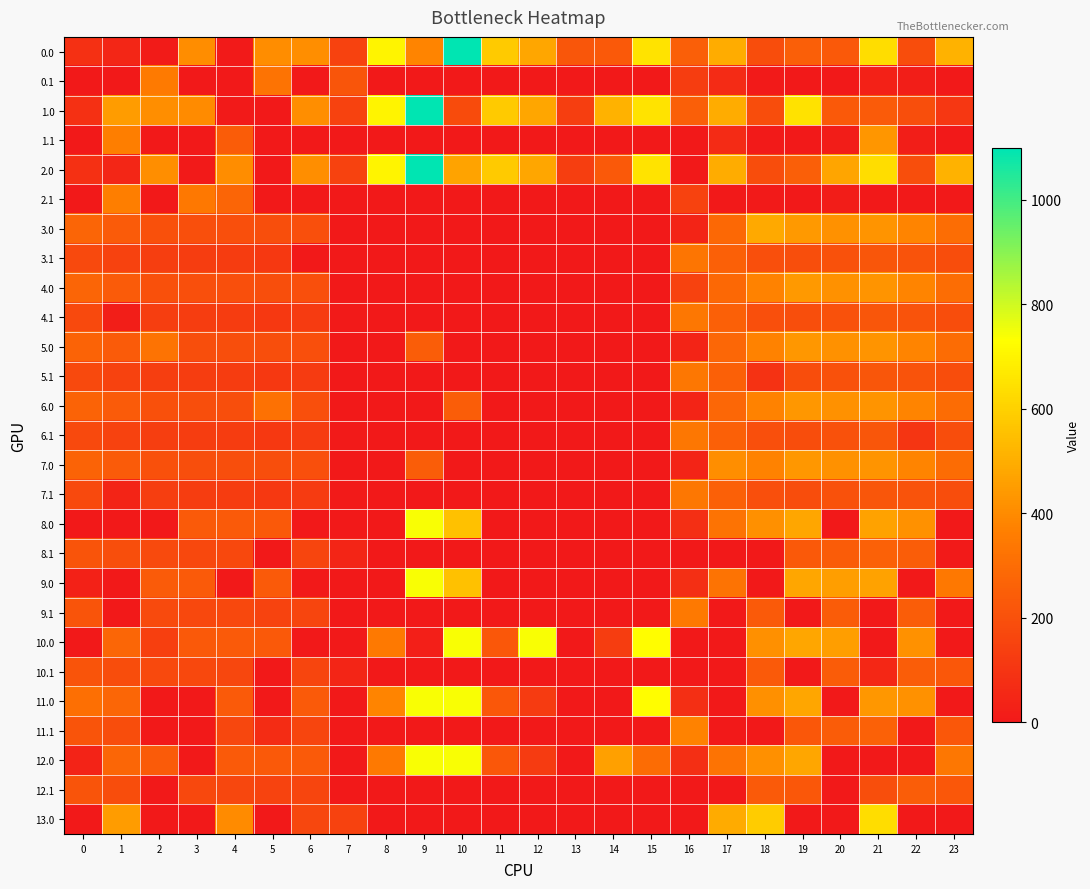

Reading left to right, what are all the values shown in this chart?

0.0: 0=82.0	1=49.5	2=10.3	3=404.4	4=4.9	5=403.8	6=408.0	7=150.1	8=702.7	9=381.1	10=1098.0	11=582.0	12=478.6	13=223.0	14=227.7	15=655.0	16=250.9	17=494.8	18=186.7	19=249.2	20=229.9	21=638.4	22=187.0	23=511.3
0.1: 0=0.0	1=0.0	2=347.9	3=0.0	4=0.0	5=325.7	6=0.0	7=217.1	8=0.0	9=0.0	10=0.0	11=0.0	12=0.0	13=0.0	14=0.0	15=0.0	16=128.7	17=66.6	18=5.4	19=0.2	20=0.0	21=32.4	22=19.9	23=0.0
1.0: 0=82.0	1=449.5	2=410.3	3=399.1	4=4.9	5=3.8	6=408.0	7=150.1	8=702.7	9=1098.0	10=181.8	11=582.0	12=478.6	13=135.3	14=514.7	15=655.0	16=250.9	17=494.8	18=186.7	19=649.2	20=229.9	21=238.4	22=192.3	23=111.3
1.1: 0=0.0	1=361.1	2=0.0	3=0.0	4=244.1	5=0.0	6=0.0	7=0.0	8=0.0	9=0.0	10=0.0	11=0.0	12=0.0	13=0.0	14=0.0	15=0.0	16=0.0	17=66.6	18=5.4	19=0.0	20=14.5	21=432.4	22=19.9	23=0.0
2.0: 0=82.0	1=49.5	2=410.3	3=4.4	4=404.9	5=3.8	6=408.0	7=150.1	8=702.7	9=1098.0	10=468.8	11=582.0	12=478.6	13=135.3	14=227.7	15=655.0	16=0.0	17=494.8	18=186.7	19=249.2	20=475.5	21=638.4	22=192.3	23=511.3
2.1: 0=0.0	1=361.1	2=0.0	3=342.7	4=272.8	5=0.0	6=0.0	7=0.0	8=0.0	9=0.0	10=0.0	11=0.0	12=0.0	13=0.0	14=0.0	15=0.0	16=147.3	17=0.0	18=5.4	19=0.2	20=14.5	21=0.0	22=0.0	23=0.0
3.0: 0=271.0	1=238.5	2=199.3	3=193.4	4=193.9	5=192.8	6=197.0	7=0.0	8=0.0	9=0.0	10=0.0	11=0.0	12=0.0	13=0.0	14=0.0	15=0.0	16=39.9	17=283.8	18=485.5	19=438.2	20=418.9	21=427.4	22=381.3	23=300.3
3.1: 0=173.6	1=150.1	2=136.9	3=131.7	4=128.6	5=114.7	6=0.0	7=0.0	8=0.0	9=0.0	10=0.0	11=0.0	12=0.0	13=0.0	14=0.0	15=0.0	16=331.7	17=255.6	18=194.4	19=189.2	20=203.5	21=221.4	22=208.9	23=188.4
4.0: 0=271.0	1=238.5	2=199.3	3=193.4	4=193.9	5=192.8	6=197.0	7=0.0	8=0.0	9=0.0	10=0.0	11=0.0	12=0.0	13=0.0	14=0.0	15=0.0	16=149.7	17=283.8	18=375.7	19=438.2	20=418.9	21=427.4	22=381.3	23=300.3
4.1: 0=173.6	1=18.3	2=136.9	3=131.7	4=128.6	5=114.7	6=121.2	7=6.1	8=0.0	9=0.0	10=0.0	11=0.0	12=0.0	13=0.0	14=0.0	15=0.0	16=336.3	17=255.6	18=194.4	19=189.2	20=203.5	21=221.4	22=208.9	23=188.4
5.0: 0=270.0	1=237.5	2=323.2	3=192.4	4=192.9	5=191.8	6=196.0	7=0.0	8=0.0	9=248.6	10=0.0	11=0.0	12=0.0	13=0.0	14=0.0	15=0.0	16=38.9	17=282.8	18=374.7	19=437.2	20=417.9	21=426.4	22=380.3	23=299.3
5.1: 0=172.6	1=149.1	2=135.9	3=130.7	4=127.6	5=113.7	6=120.2	7=0.0	8=0.0	9=0.0	10=0.0	11=0.0	12=0.0	13=0.0	14=0.0	15=0.0	16=335.3	17=254.6	18=90.5	19=188.2	20=202.5	21=220.4	22=207.9	23=187.4
6.0: 0=270.0	1=237.5	2=198.3	3=192.4	4=192.9	5=316.6	6=196.0	7=0.0	8=0.0	9=0.0	10=248.6	11=0.0	12=0.0	13=0.0	14=0.0	15=0.0	16=38.9	17=282.8	18=374.7	19=437.2	20=417.9	21=426.4	22=380.3	23=299.3
6.1: 0=172.6	1=149.1	2=135.9	3=130.7	4=127.6	5=113.7	6=120.2	7=5.1	8=0.0	9=0.0	10=0.0	11=0.0	12=0.0	13=0.0	14=0.0	15=0.0	16=335.3	17=254.6	18=193.4	19=188.2	20=202.5	21=220.4	22=99.9	23=187.4
7.0: 0=270.0	1=237.5	2=198.3	3=192.4	4=192.9	5=191.8	6=196.0	7=0.0	8=0.0	9=248.6	10=0.0	11=0.0	12=0.0	13=0.0	14=0.0	15=0.0	16=38.9	17=407.7	18=374.7	19=437.2	20=417.9	21=426.4	22=380.3	23=299.3
7.1: 0=172.6	1=41.1	2=135.9	3=130.7	4=127.6	5=113.7	6=120.2	7=5.1	8=0.0	9=0.0	10=0.0	11=0.0	12=0.0	13=0.0	14=0.0	15=0.0	16=335.3	17=254.6	18=193.4	19=188.2	20=202.5	21=220.4	22=207.9	23=187.4
8.0: 0=0.0	1=0.0	2=0.0	3=232.4	4=232.9	5=230.1	6=0.0	7=0.0	8=0.0	9=741.0	10=553.6	11=0.0	12=0.0	13=0.0	14=0.0	15=0.0	16=78.9	17=322.8	18=414.7	19=477.2	20=0.0	21=466.4	22=420.3	23=0.0
8.1: 0=212.6	1=189.1	2=175.9	3=170.7	4=167.6	5=0.0	6=160.2	7=45.1	8=0.0	9=0.0	10=0.0	11=0.0	12=0.0	13=0.0	14=0.0	15=1.1	16=0.0	17=0.0	18=0.0	19=228.2	20=242.5	21=260.4	22=247.9	23=8.6
9.0: 0=30.7	1=0.0	2=238.3	3=232.4	4=0.0	5=231.8	6=0.0	7=0.0	8=0.0	9=741.0	10=553.6	11=0.0	12=0.0	13=0.0	14=0.0	15=0.0	16=78.9	17=322.8	18=0.0	19=477.2	20=457.9	21=466.4	22=0.0	23=339.3
9.1: 0=212.6	1=0.0	2=175.9	3=170.7	4=167.6	5=153.7	6=160.2	7=0.0	8=0.0	9=0.0	10=0.0	11=0.0	12=0.0	13=0.0	14=0.0	15=0.0	16=345.4	17=0.0	18=233.4	19=0.0	20=242.5	21=0.0	22=247.9	23=0.0
10.0: 0=0.0	1=276.5	2=139.2	3=231.4	4=231.9	5=230.8	6=0.0	7=0.0	8=345.7	9=24.1	10=741.0	11=225.0	12=741.0	13=0.0	14=131.3	15=726.3	16=0.0	17=0.0	18=413.7	19=476.2	20=456.9	21=0.0	22=419.3	23=0.0
10.1: 0=211.6	1=188.1	2=174.9	3=169.7	4=166.6	5=0.0	6=159.2	7=44.1	8=0.0	9=0.0	10=0.0	11=0.0	12=0.0	13=0.0	14=0.0	15=0.1	16=0.0	17=0.0	18=232.4	19=0.0	20=241.5	21=52.1	22=246.9	23=226.4
11.0: 0=309.0	1=276.5	2=0.0	3=0.0	4=231.9	5=0.0	6=235.0	7=0.0	8=379.5	9=741.0	10=741.0	11=225.0	12=121.6	13=0.0	14=0.0	15=726.3	16=77.9	17=0.0	18=413.7	19=476.2	20=0.0	21=436.2	22=419.3	23=0.0
11.1: 0=211.6	1=188.1	2=0.0	3=0.0	4=166.6	5=71.4	6=159.2	7=0.0	8=0.0	9=0.0	10=0.0	11=0.0	12=0.0	13=0.0	14=0.0	15=0.1	16=374.3	17=0.0	18=0.0	19=227.2	20=241.5	21=259.4	22=0.0	23=226.4
12.0: 0=36.3	1=276.5	2=237.3	3=0.0	4=231.9	5=230.8	6=235.0	7=0.0	8=345.7	9=741.0	10=741.0	11=225.0	12=121.6	13=0.0	14=462.1	15=298.0	16=77.9	17=321.8	18=413.7	19=476.2	20=0.0	21=0.0	22=0.0	23=338.3
12.1: 0=211.6	1=188.1	2=0.0	3=169.7	4=166.6	5=152.7	6=159.2	7=0.0	8=0.0	9=0.0	10=0.0	11=0.0	12=0.0	13=0.0	14=0.0	15=0.1	16=0.0	17=0.0	18=232.4	19=227.2	20=0.0	21=191.1	22=246.9	23=226.4
13.0: 0=0.0	1=447.5	2=0.0	3=0.0	4=402.9	5=0.0	6=163.3	7=148.1	8=0.0	9=0.0	10=0.0	11=0.0	12=0.0	13=0.0	14=0.0	15=0.0	16=0.0	17=492.8	18=584.7	19=0.0	20=0.0	21=636.4	22=0.0	23=0.0